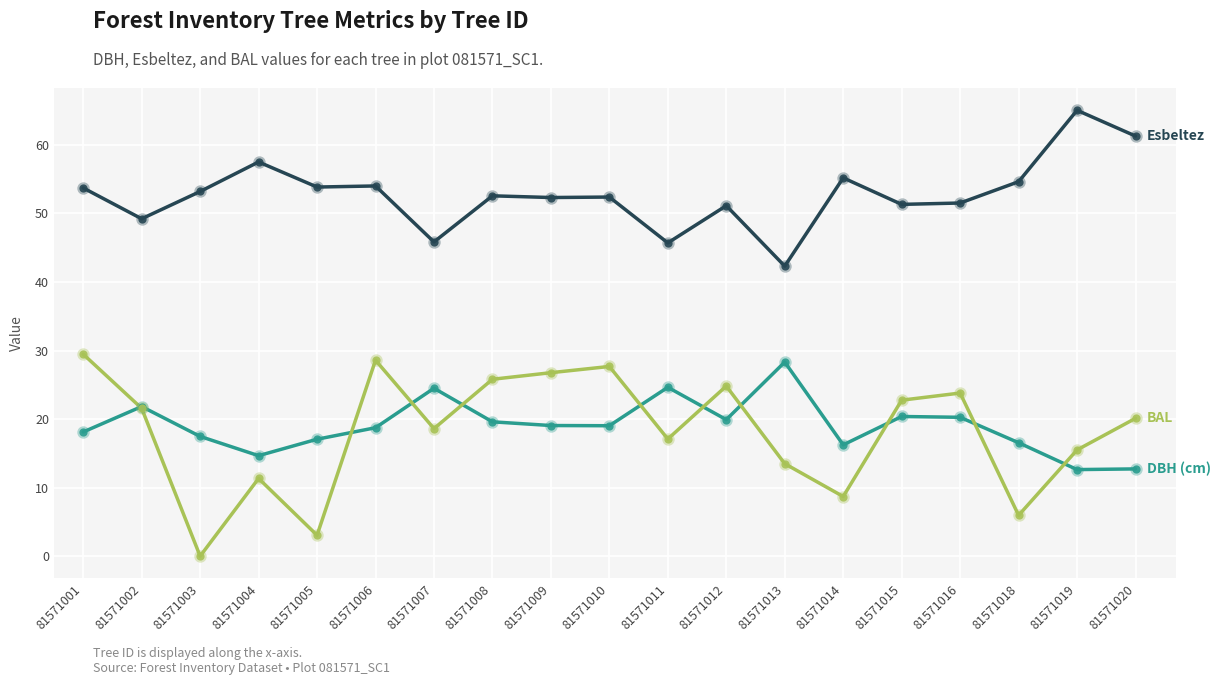

What is the spread (max minus min) of values at 81571005?

50.8